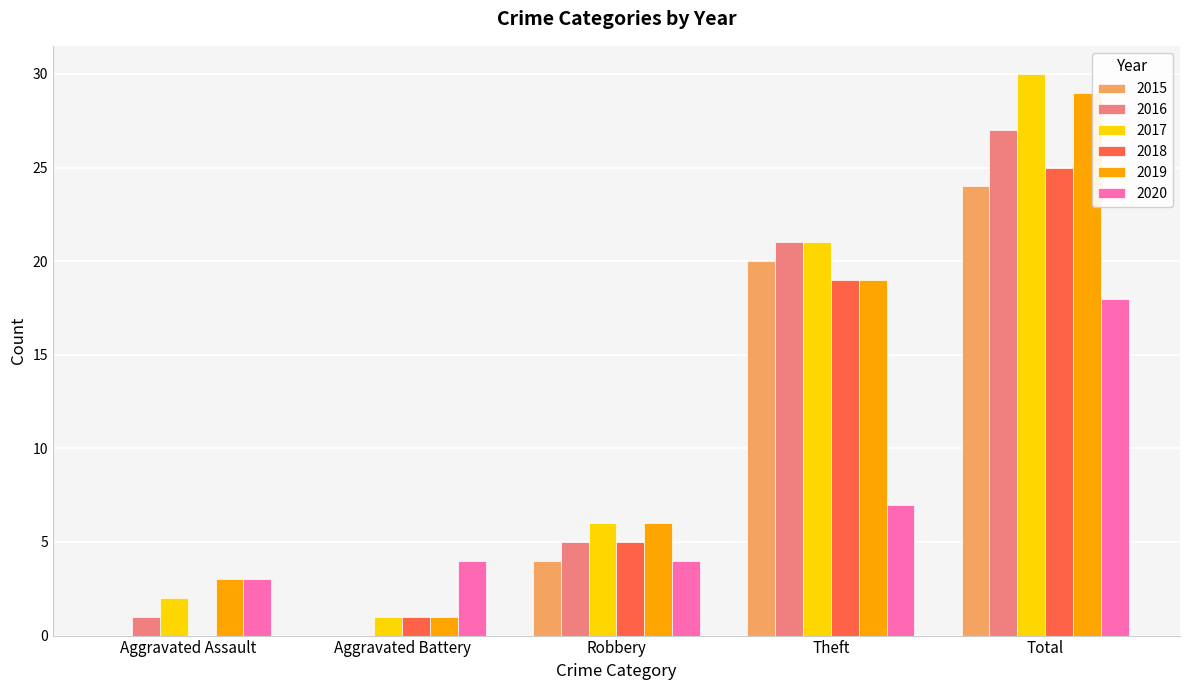

What is the highest value of the 2017 series?

30